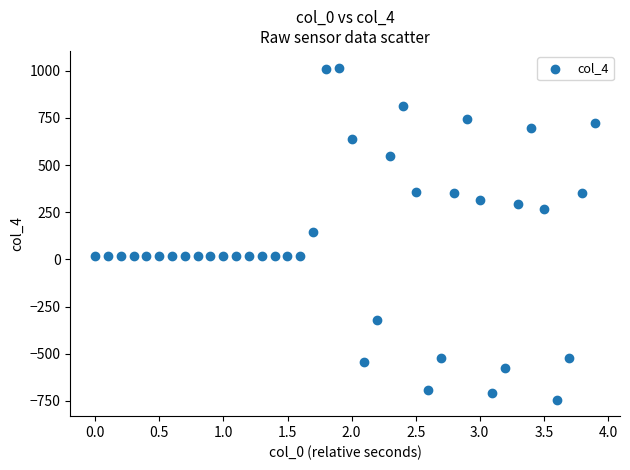

What is the range of Y values (max minus min)?

1759.2